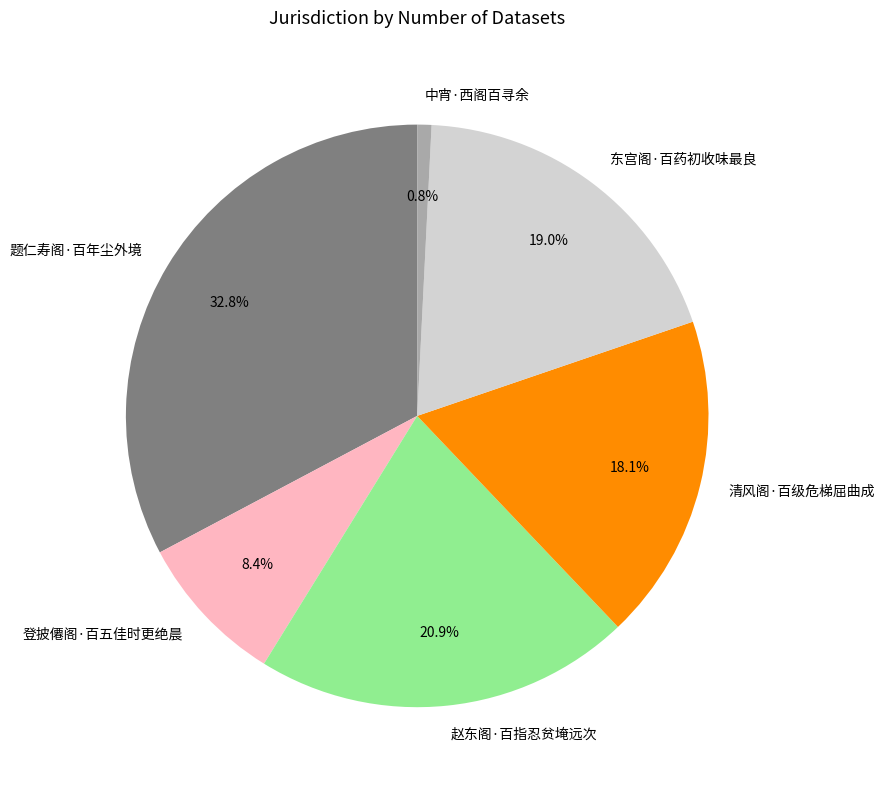

Which slice is the largest?

题仁寿阁·百年尘外境